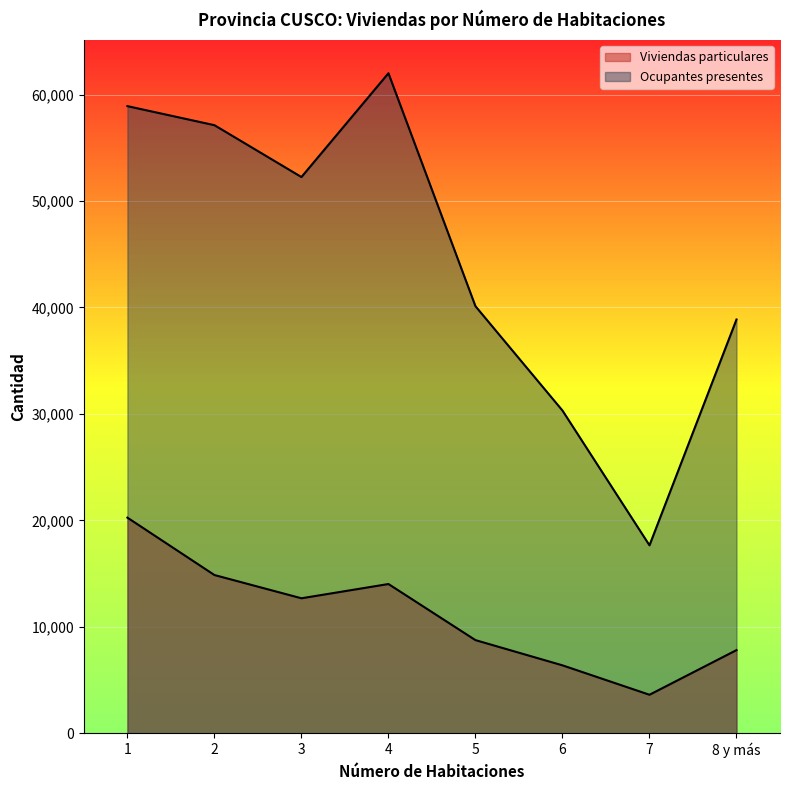

What is the difference between the Viviendas particulares values at 4 and 1?

6236